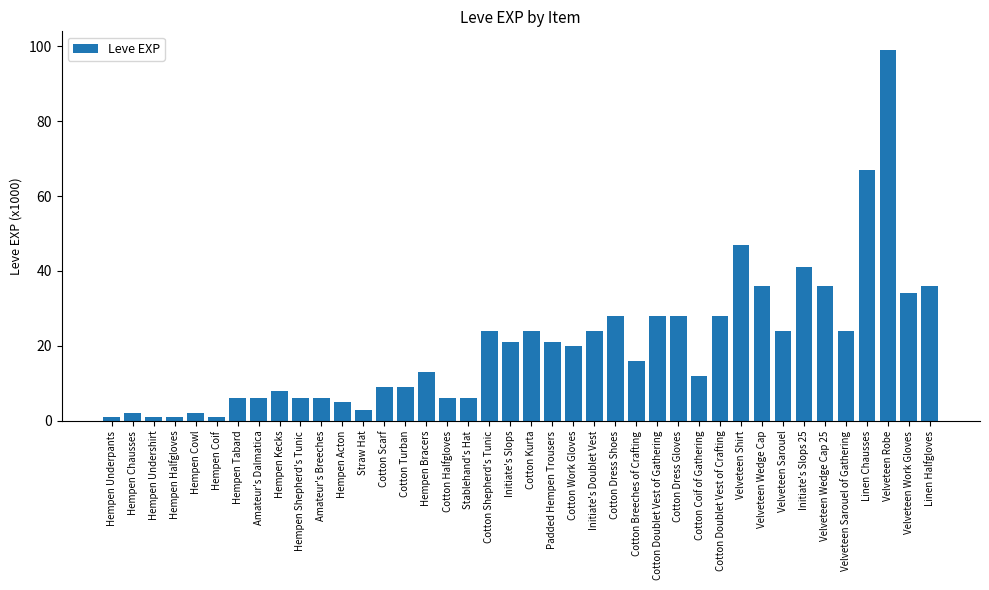

The chart shows a value of 9 at Cotton Scarf. True or false?

True